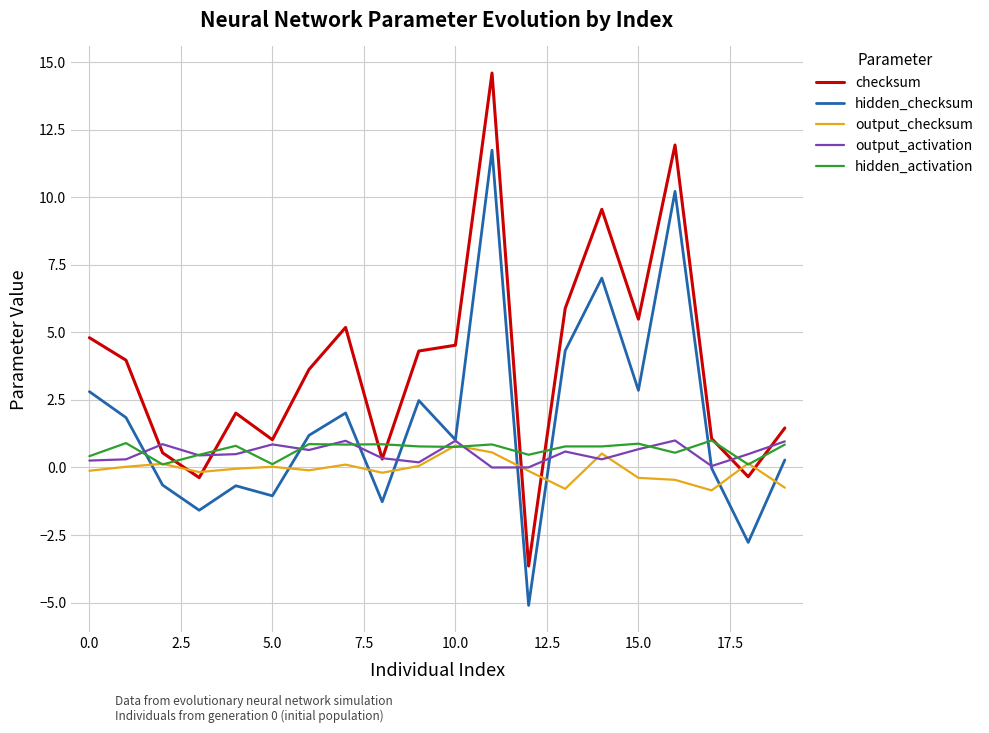

Which series has the largest range (max minus min)?

checksum